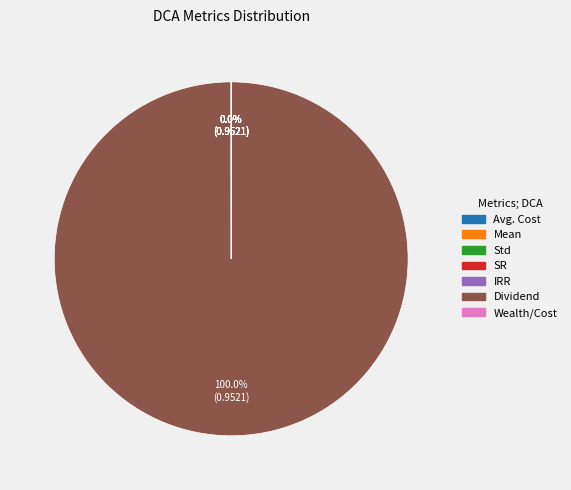

What is the largest slice in the pie chart?

Dividend